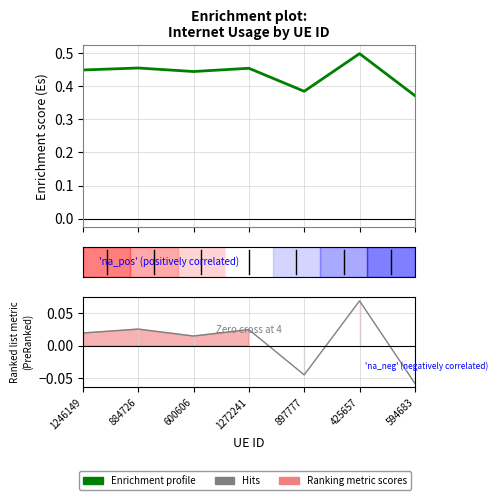

What is the total value across all series at 897777?

0.3